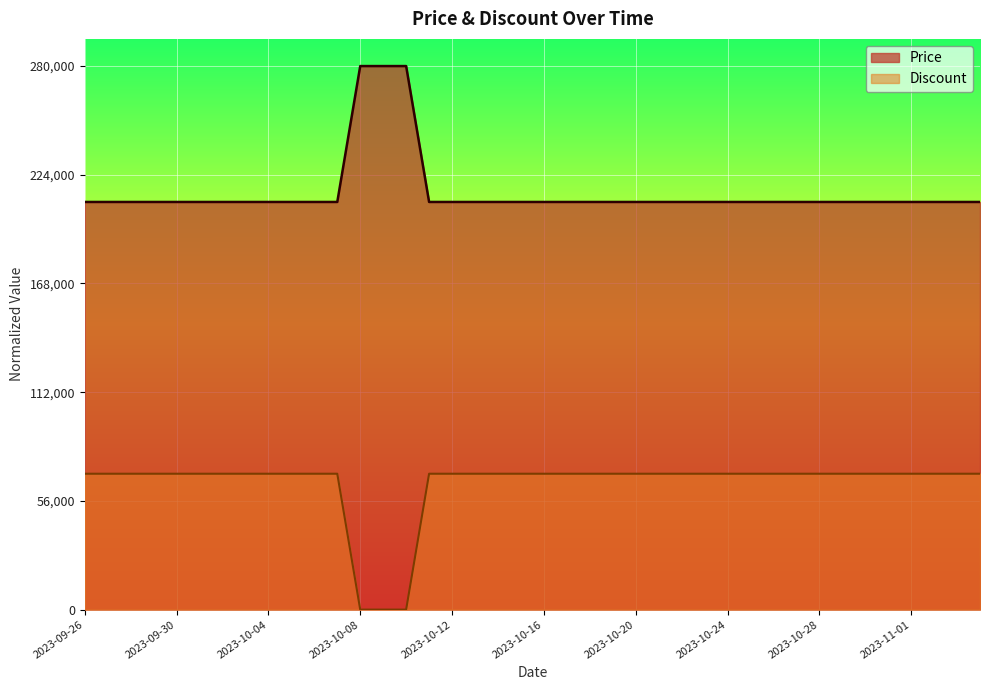

List the labels in order of Price value, largest first.

2023-10-08, 2023-10-09, 2023-10-10, 2023-09-26, 2023-09-27, 2023-09-28, 2023-09-29, 2023-09-30, 2023-10-01, 2023-10-02, 2023-10-03, 2023-10-04, 2023-10-05, 2023-10-06, 2023-10-07, 2023-10-11, 2023-10-12, 2023-10-13, 2023-10-14, 2023-10-15, 2023-10-16, 2023-10-17, 2023-10-18, 2023-10-19, 2023-10-20, 2023-10-21, 2023-10-22, 2023-10-23, 2023-10-24, 2023-10-25, 2023-10-26, 2023-10-27, 2023-10-28, 2023-10-29, 2023-10-30, 2023-10-31, 2023-11-01, 2023-11-02, 2023-11-03, 2023-11-04